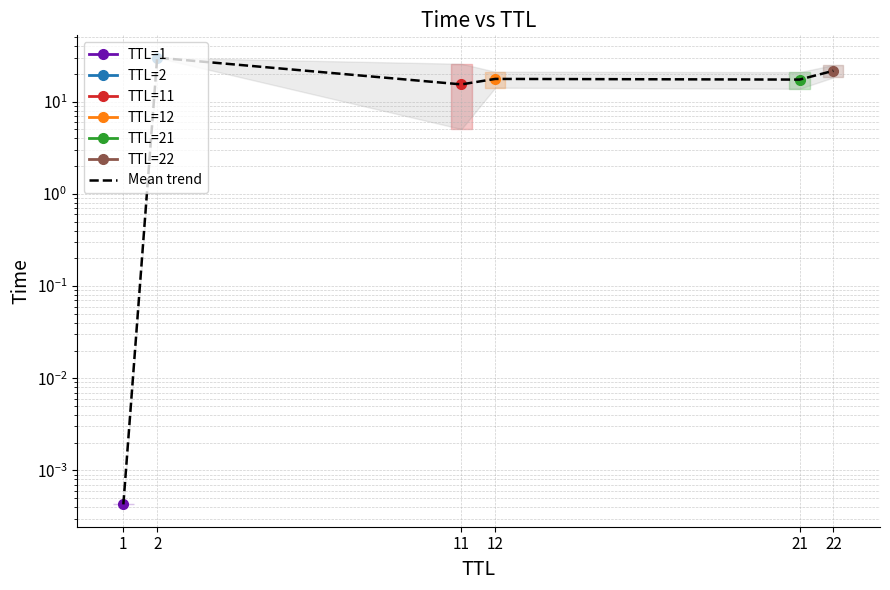

How many points are higher than both their immediate neighbors (excluding endpoints)?

2